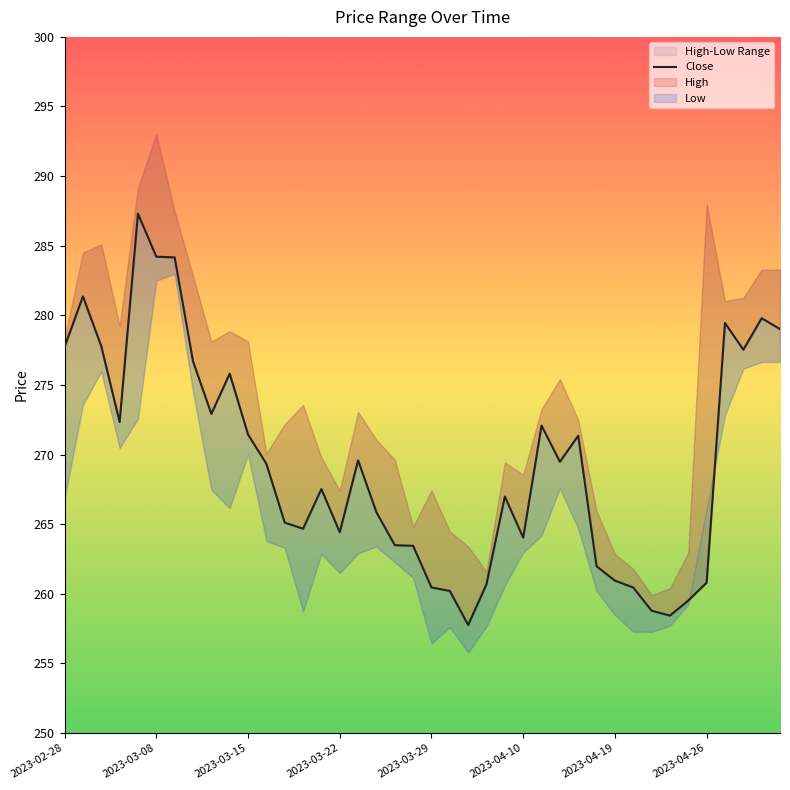

How many categories are shown in the chart?

40